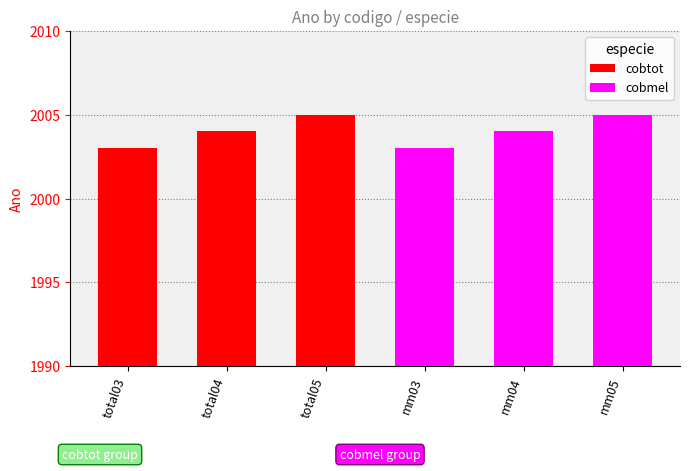

Is it true that cobtot equals 2003 at total03?

True